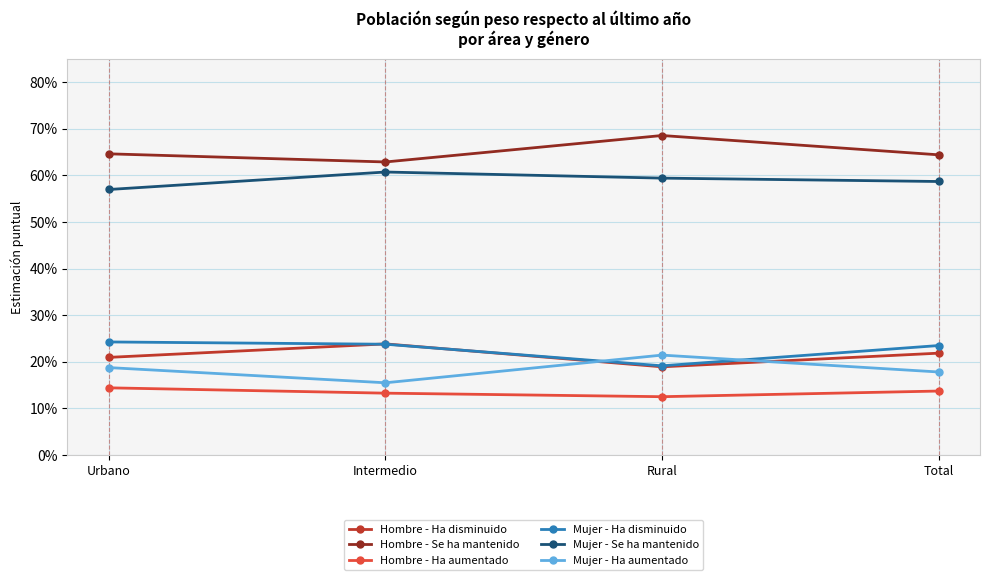

The Hombre - Se ha mantenido series shows 0.4 at Intermedio. True or false?

False